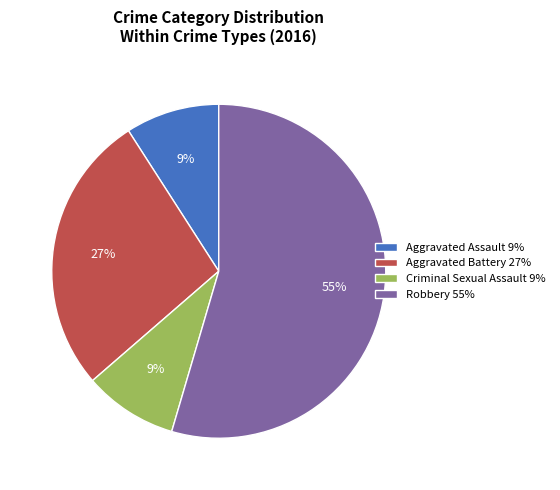

How many segments does this pie chart have?

4